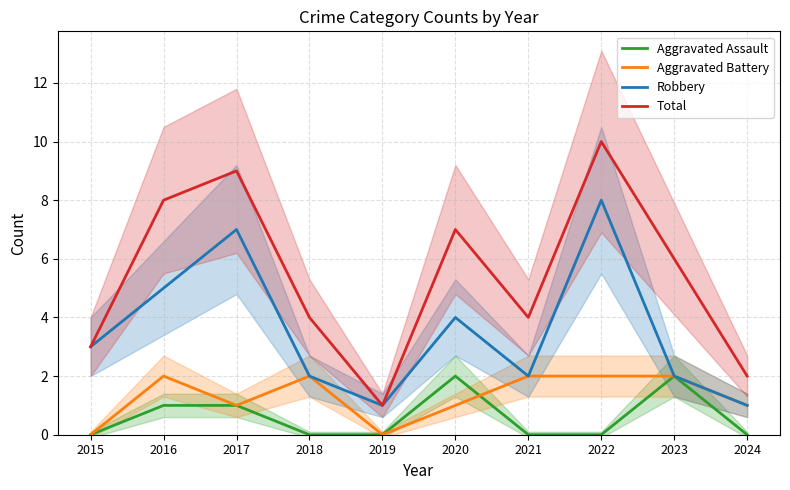

True or false: Total and Aggravated Assault intersect in this chart.

False